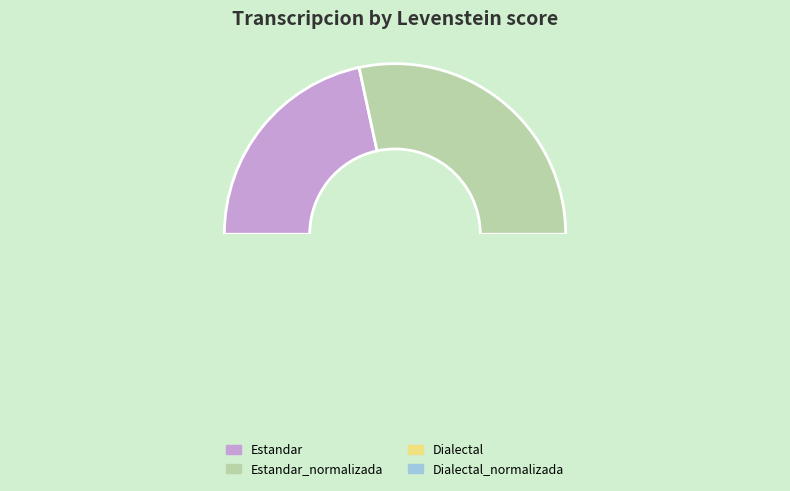

True or false: Estandar accounts for 9% of the total.

False